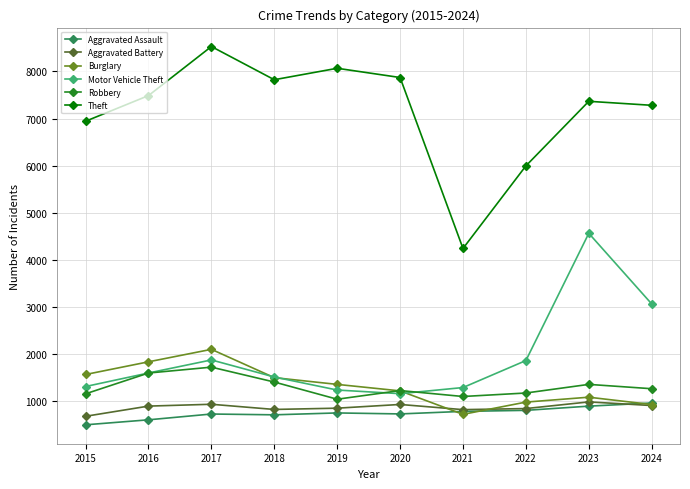

At 2023, list the series in order from smallest to largest.

Aggravated Assault, Aggravated Battery, Burglary, Robbery, Motor Vehicle Theft, Theft